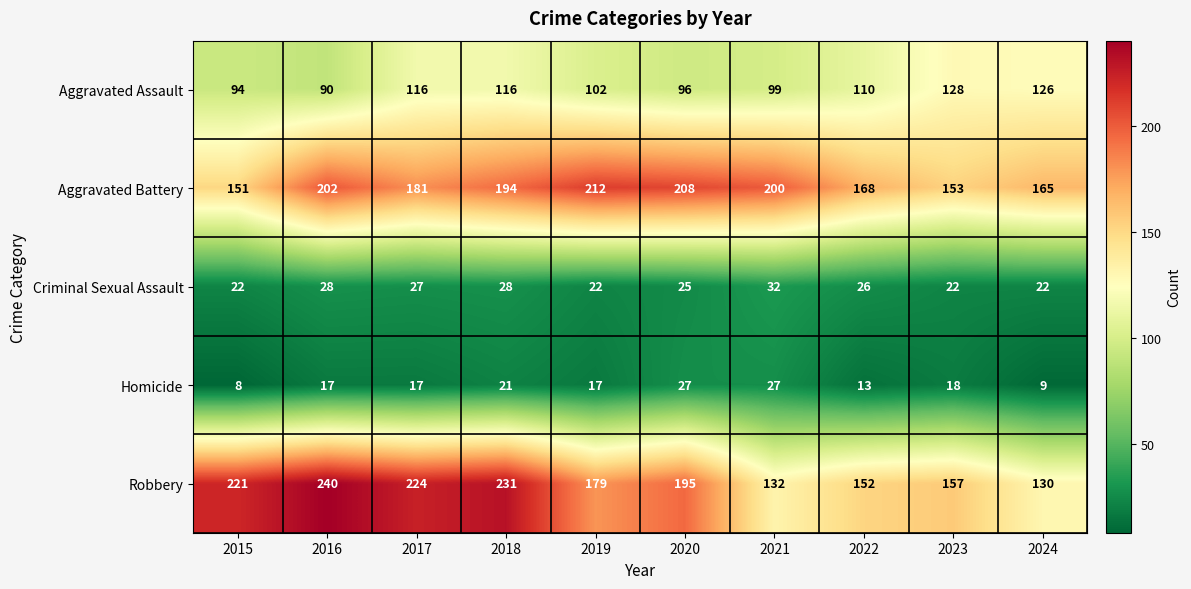

The Aggravated Battery series shows 334 at 2018. True or false?

False